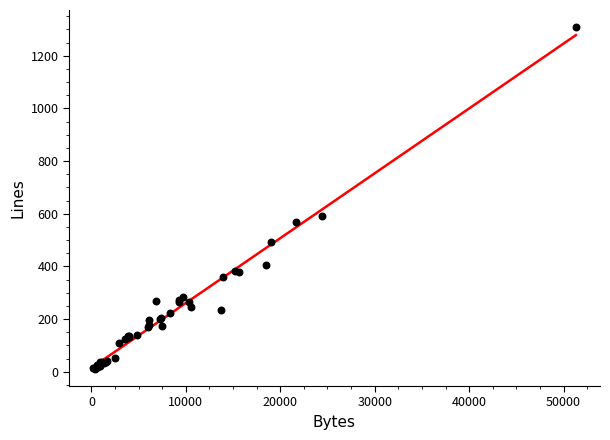

What Y value in the scatter plot is closest to 660?

592